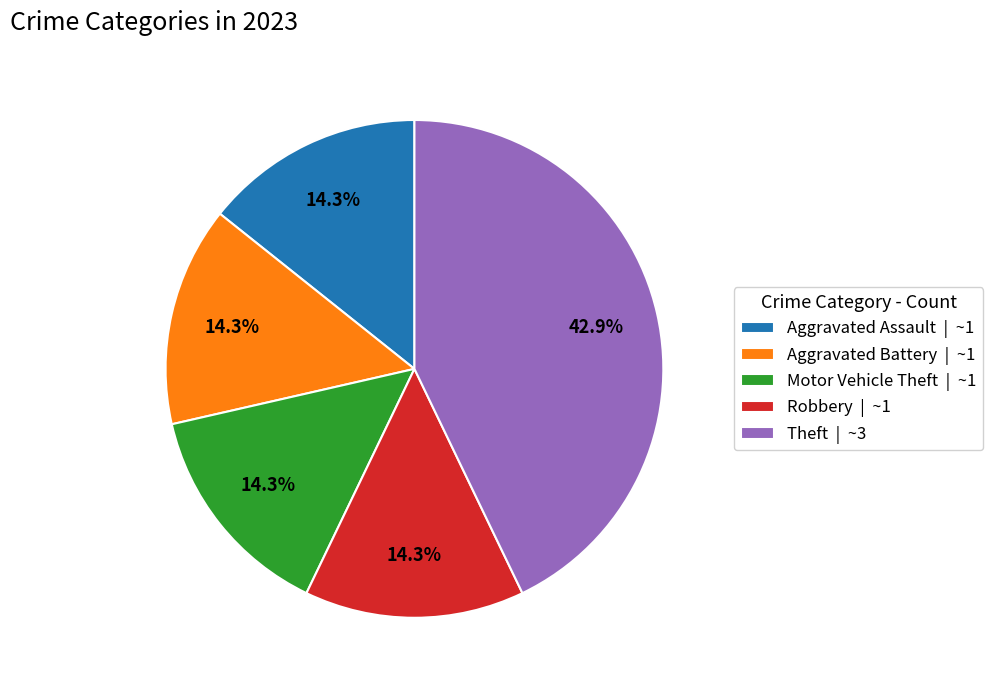

Is there a majority slice in this chart?

No